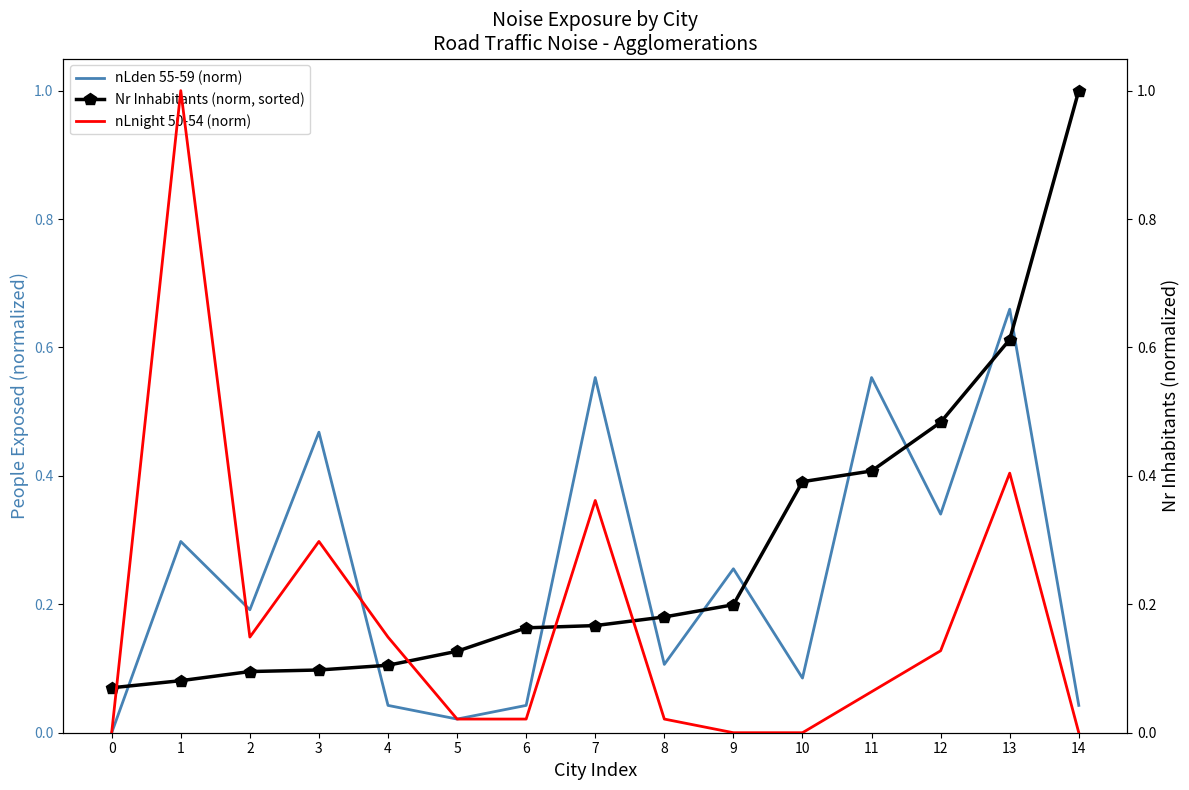

What is the sum of all nLden 55-59 (norm) values?

3.7